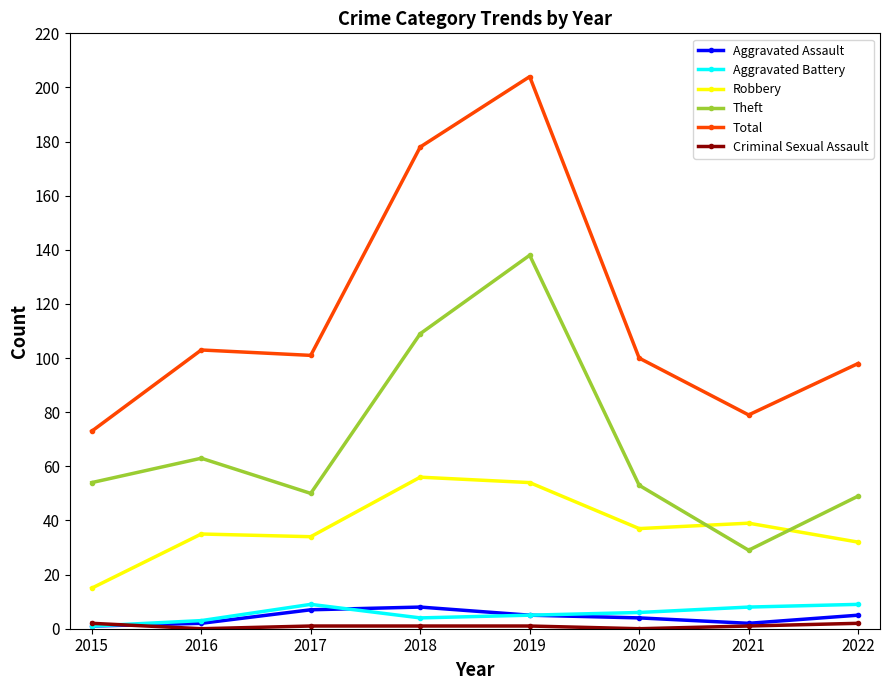

What is the value of the Aggravated Assault point at the 8th from the left?

5